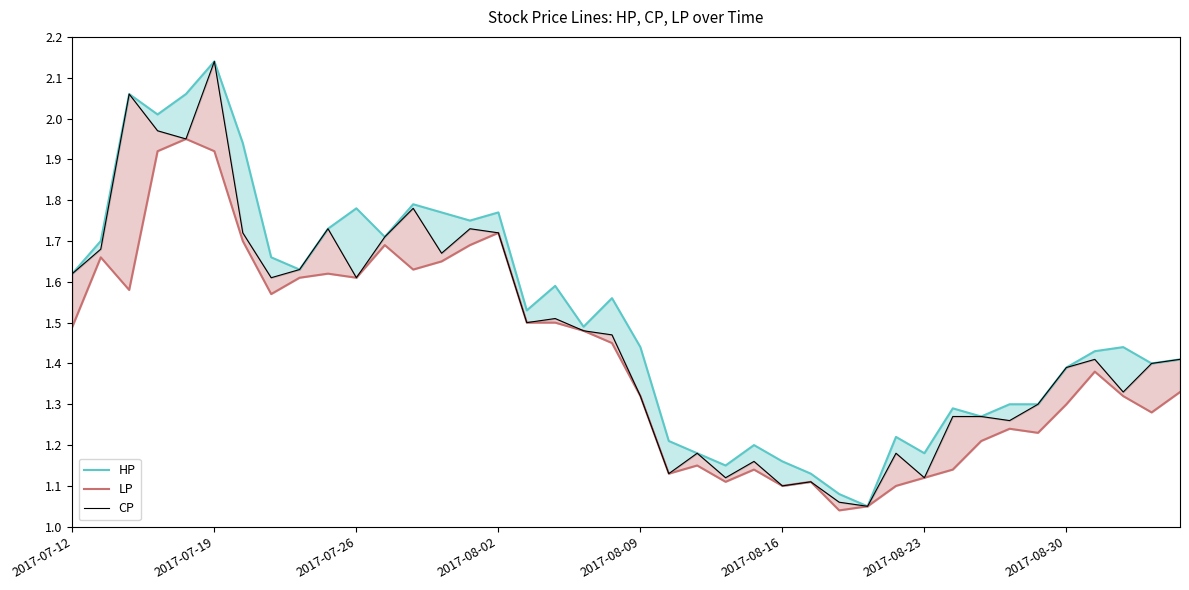

What is the sum of all CP values?

58.9